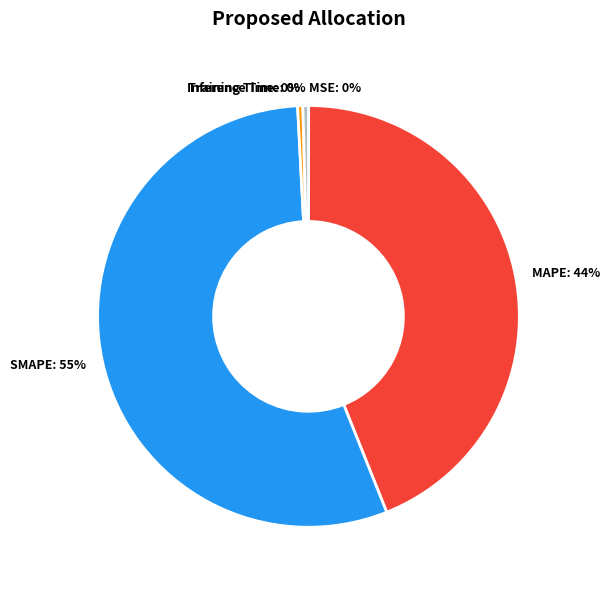

What is the largest slice in the pie chart?

SMAPE